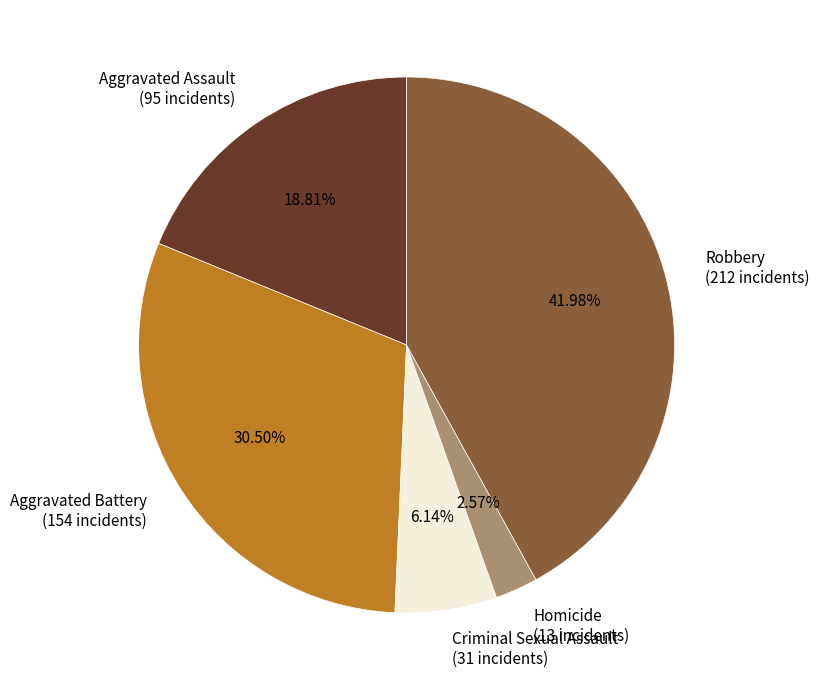

What percentage is the Aggravated Assault slice, to the nearest percent?

19%